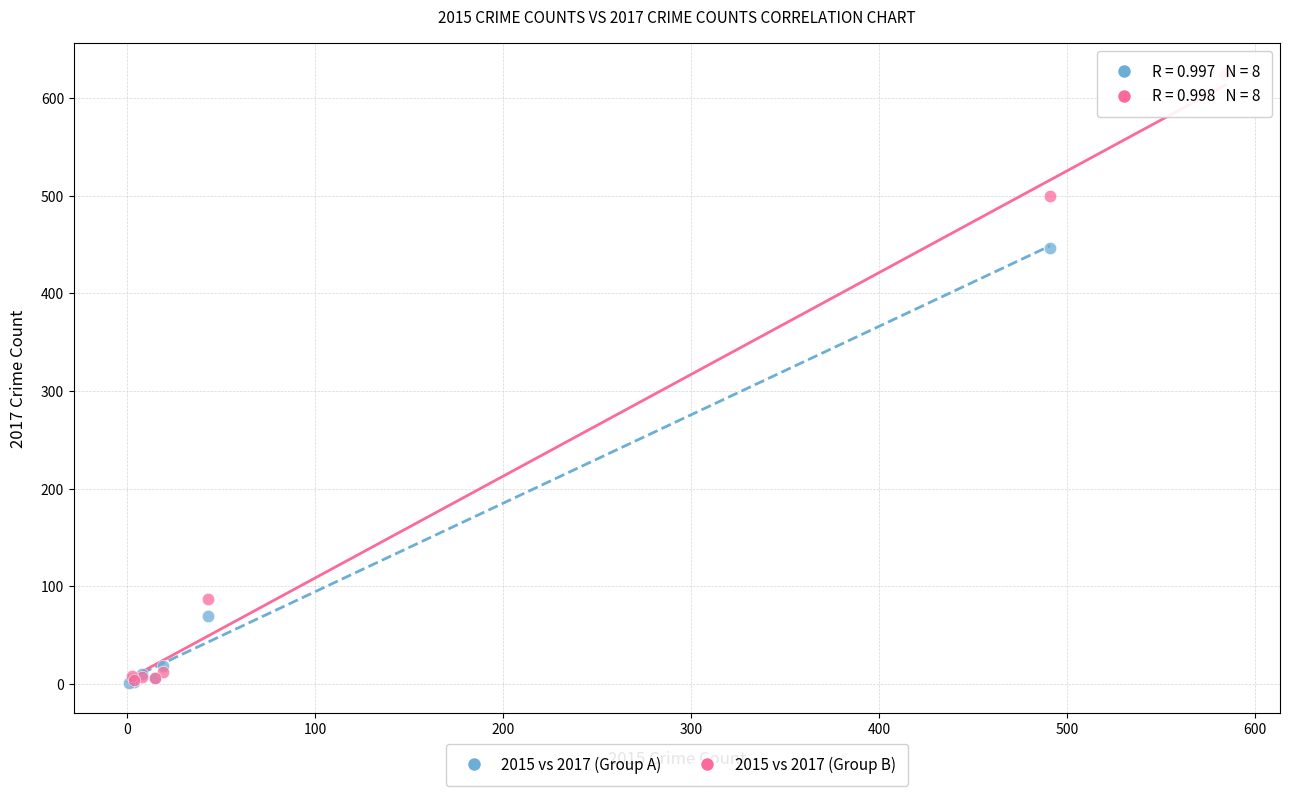

Which series has the largest Y range (max minus min)?

2015 vs 2017 (Group B)